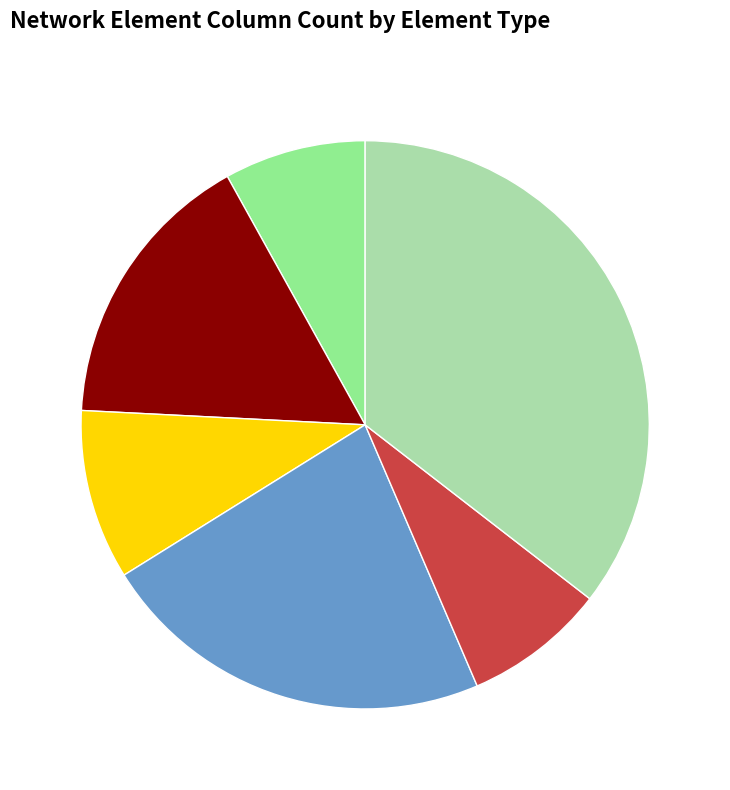

How many segments does this pie chart have?

6